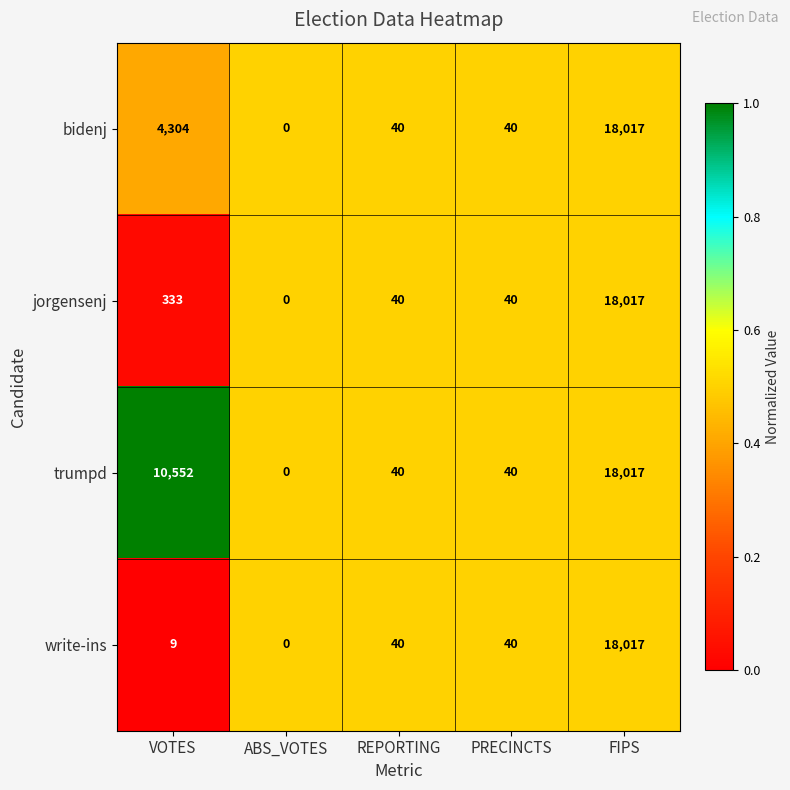

Where is bidenj nearest to the value 9008?

VOTES